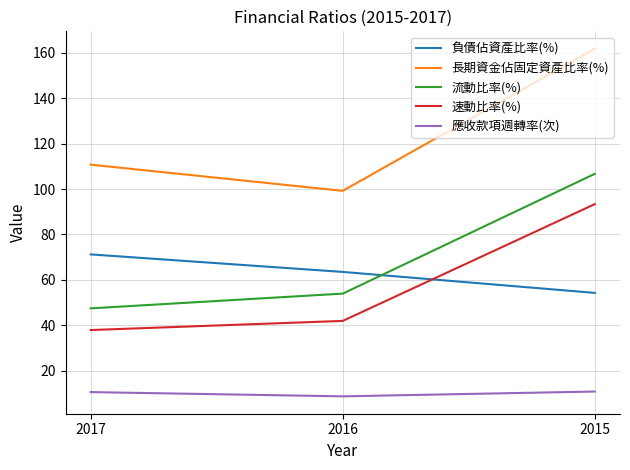

Which series has the largest total across all categories?

長期資金佔固定資產比率(%)